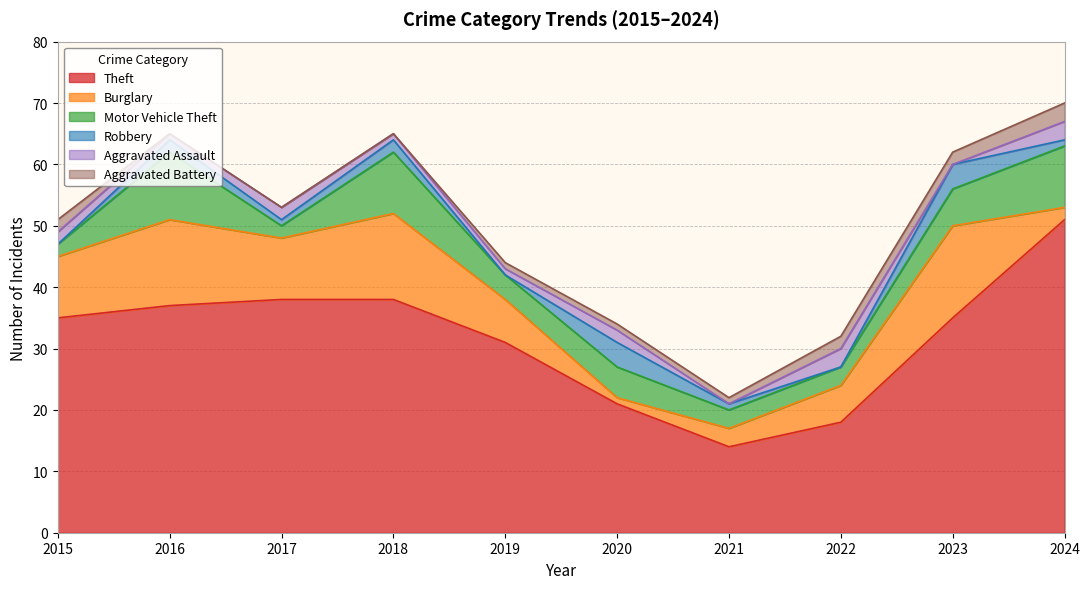

True or false: Aggravated Battery and Aggravated Assault intersect in this chart.

True